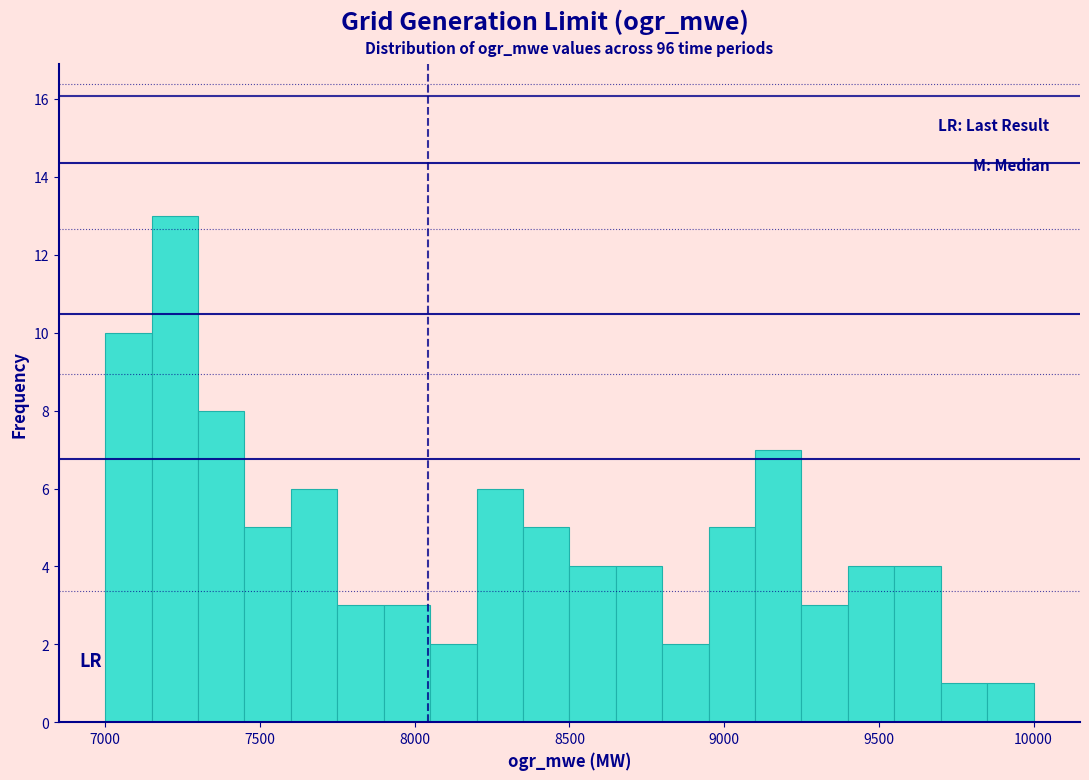

Around what value on the x-axis is the tallest bar? Give the approximate position of its centre, as read against the axis.

7250